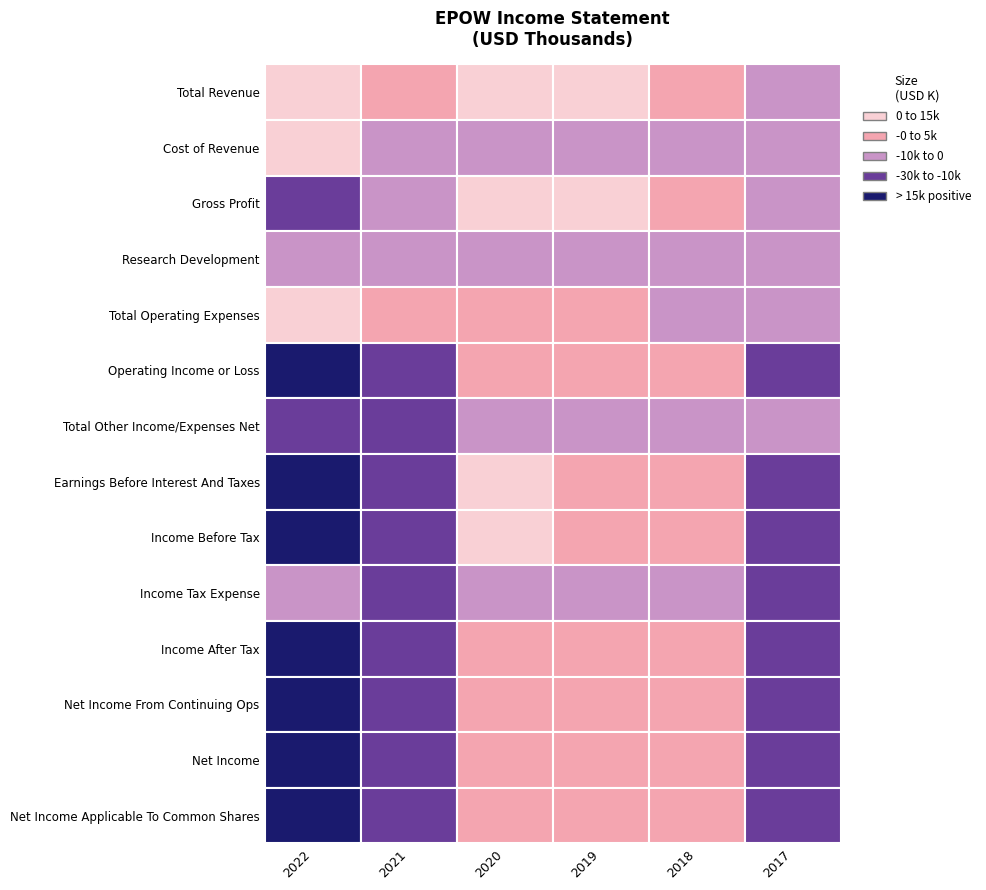

Is it true that Income Before Tax equals -2283 at Cost of Revenue?

False